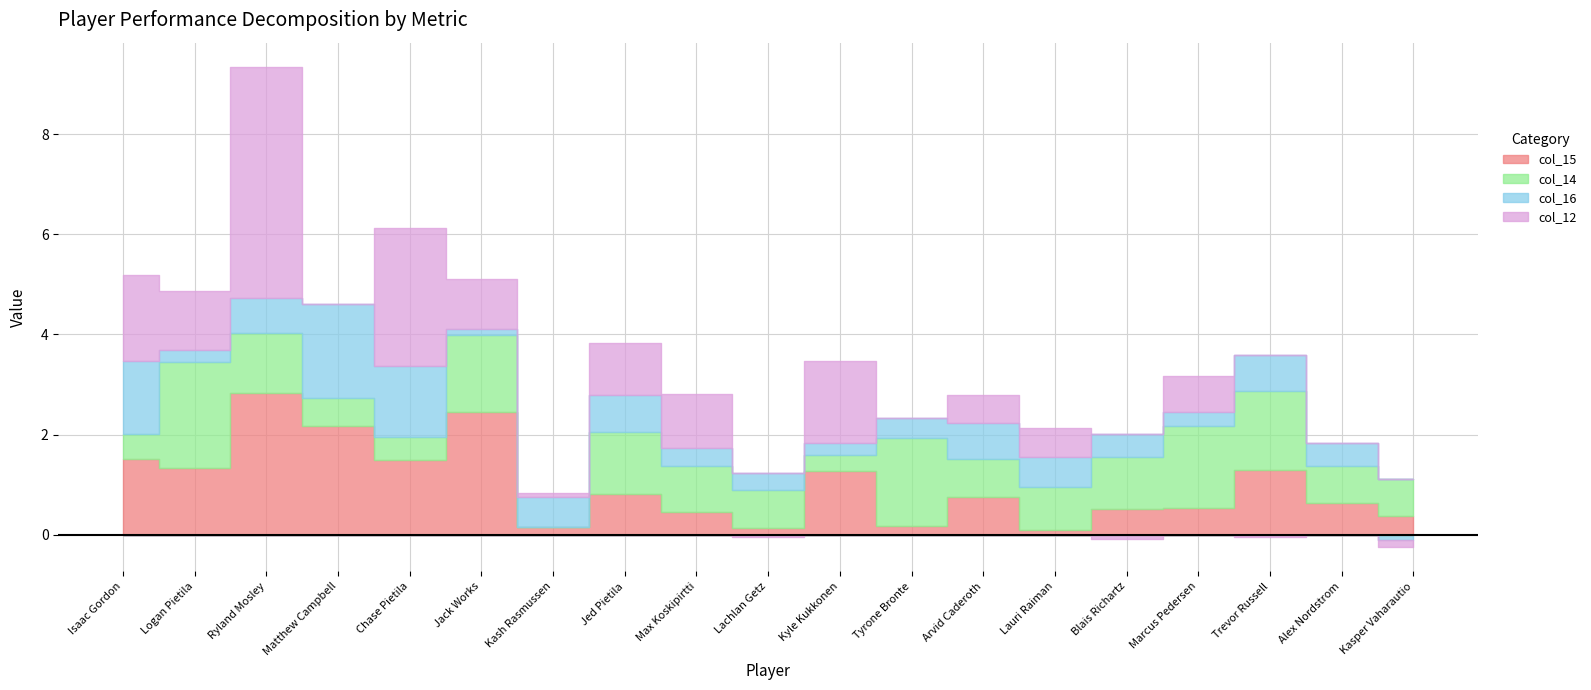

What are all the series names shown in the legend?

col_15, col_14, col_16, col_12